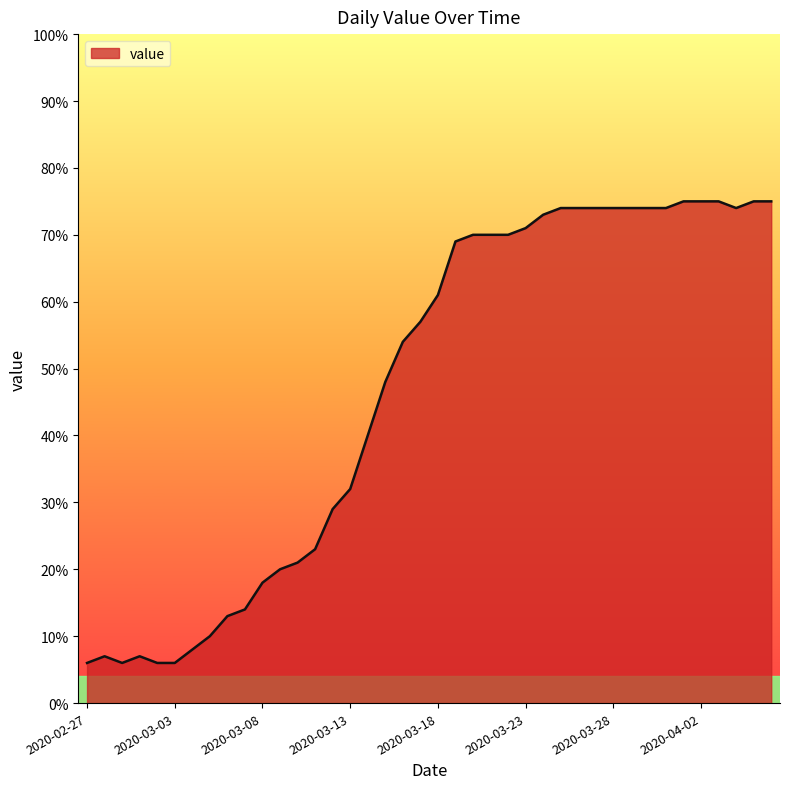

What is the minimum value shown in the chart?

6